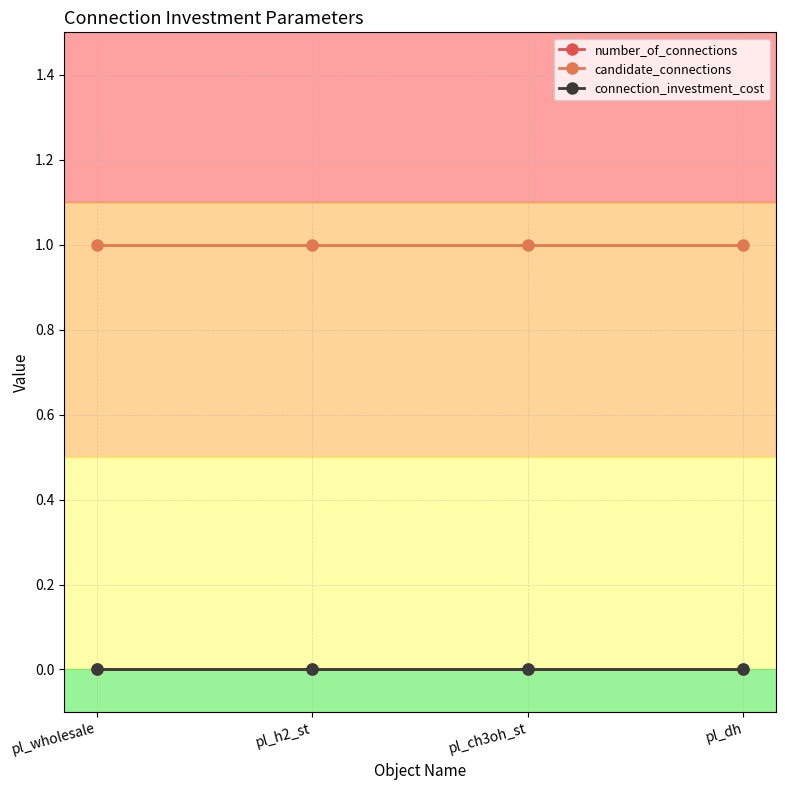

Rank the categories by connection_investment_cost value from highest to lowest.

pl_wholesale, pl_h2_st, pl_ch3oh_st, pl_dh